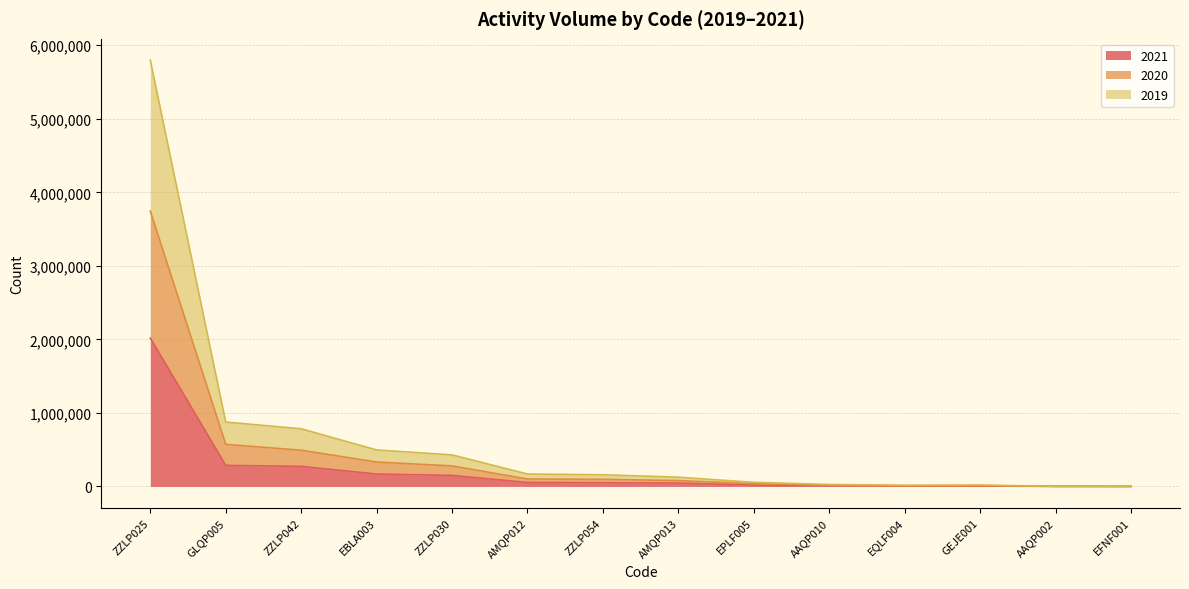

Reading right to left, what are all the values shown in this chart?

2021: 75	631	4925	4970	9229	17690	45259	49876	54244	149592	168463	272809	286203	2017444
2020: 162	1133	11251	10083	17199	36318	78977	95987	100971	278913	331669	492288	572484	3744844
2019: 254	1730	18698	15503	26331	55556	125407	158355	168487	428605	495894	783846	875550	5797209